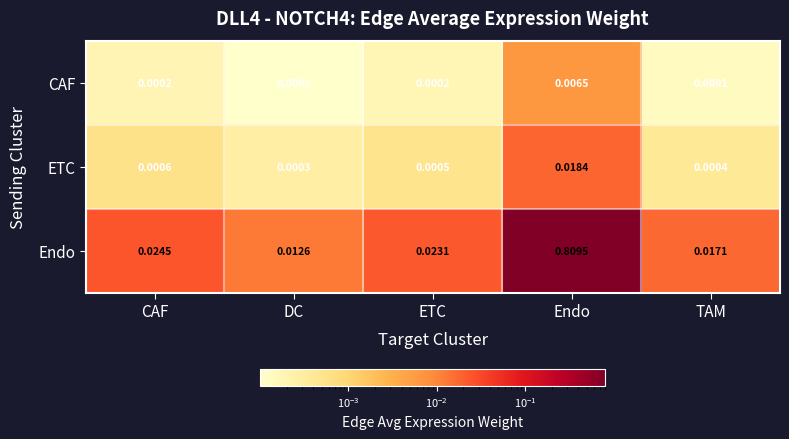

Which series has the widest spread of values?

Endo